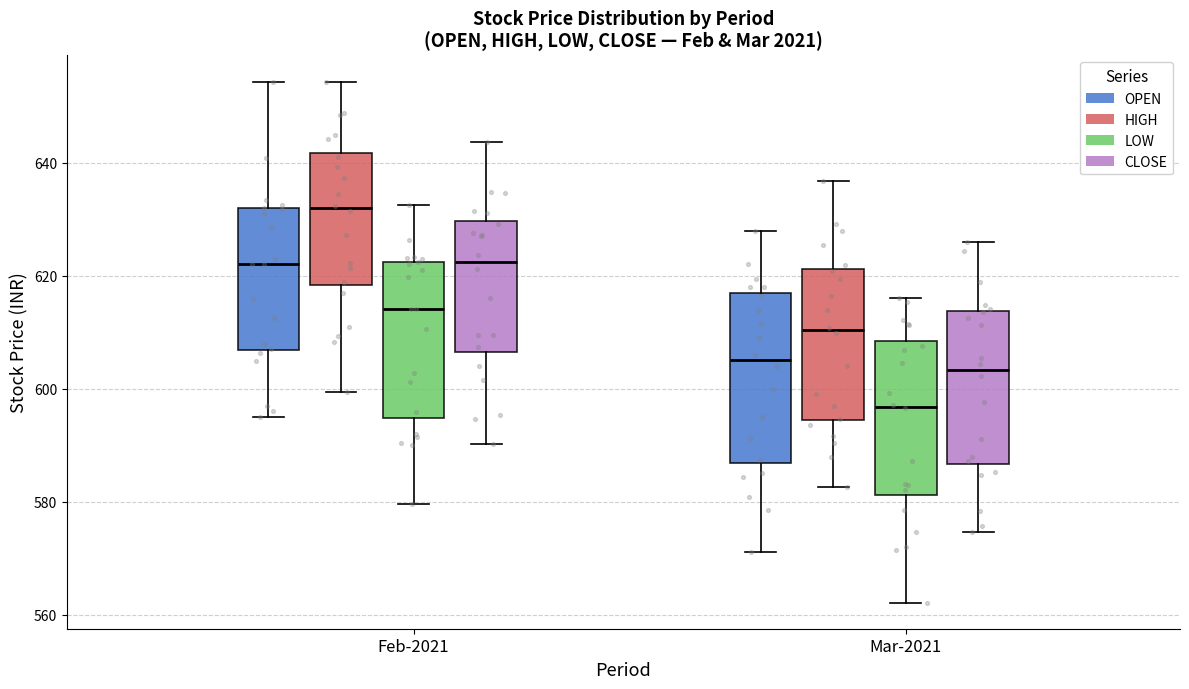

Which box's median line is the highest?

Feb-2021 (HIGH)